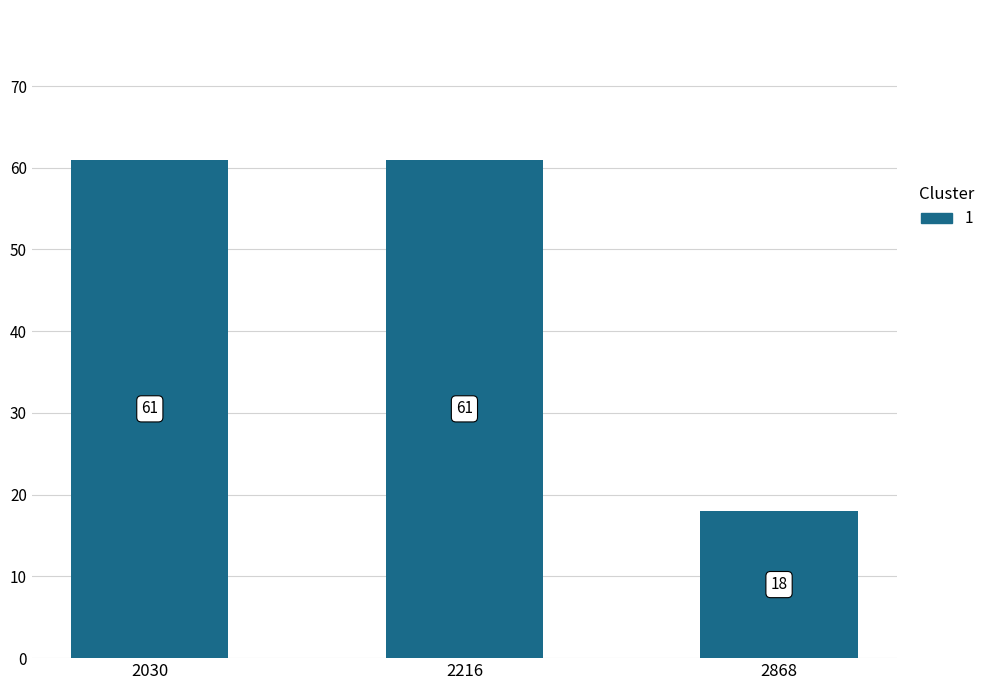

What is the value of the 3rd bar from the left?

18